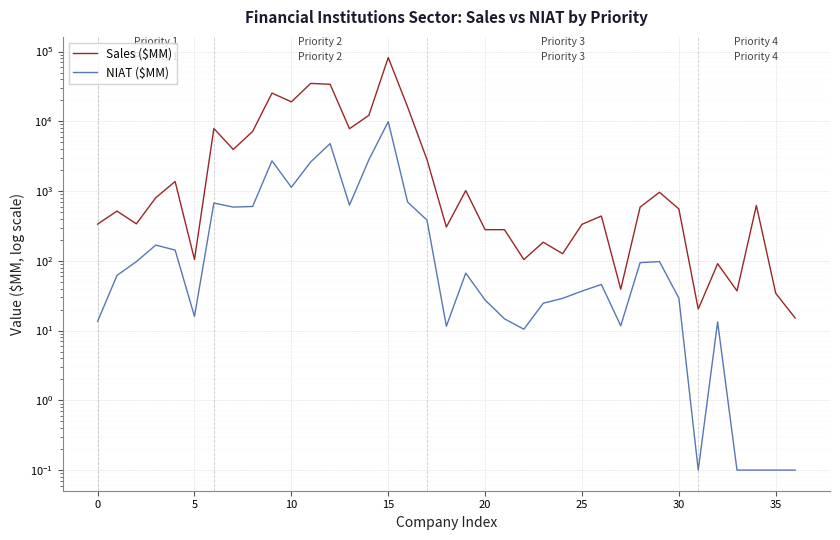

At 35, list the series in order from largest to smallest.

Sales ($MM), NIAT ($MM)